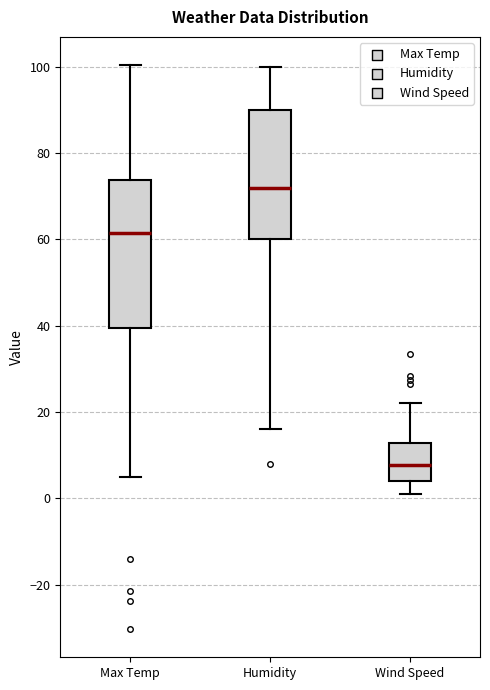

Where is the lower edge of the box for Wind Speed on the y-axis? The values are not printed on the chart, so give them approximately, as read against the axis.

4